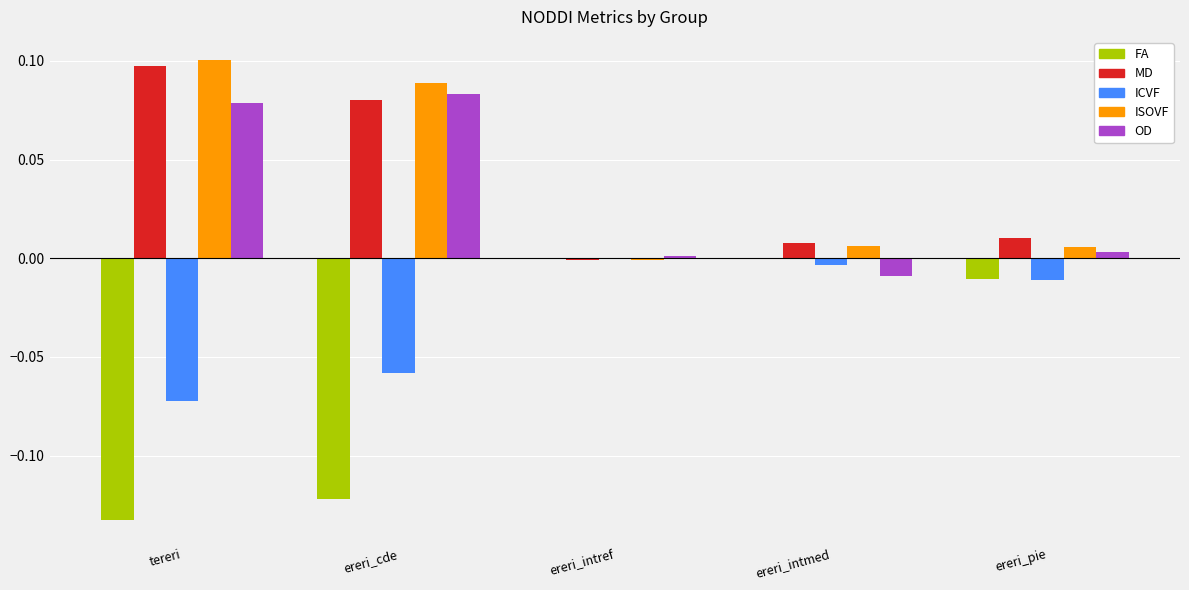

What is the sum of all FA values?

-0.3